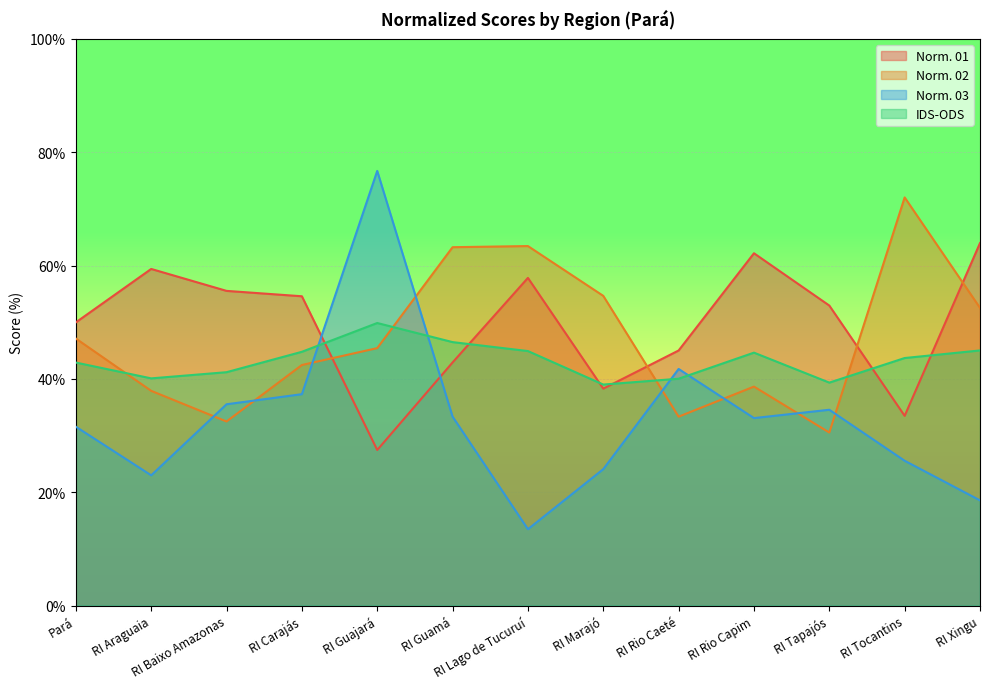

What is the smallest value displayed?

13.5